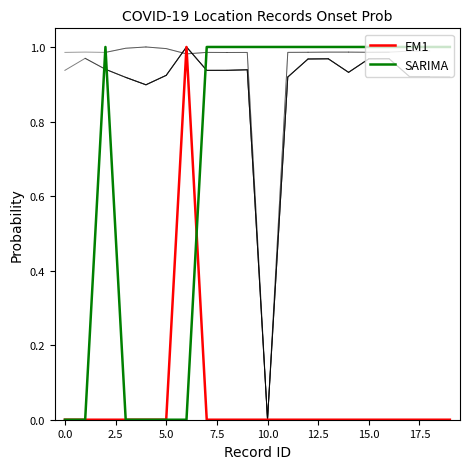

How many values in the EM1 series exceed 0?

1